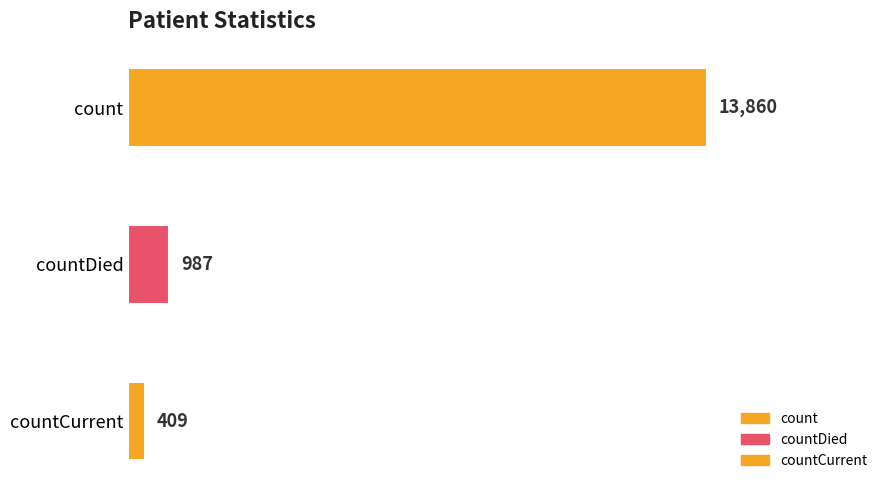

The chart shows a value of 13860 at count. True or false?

True